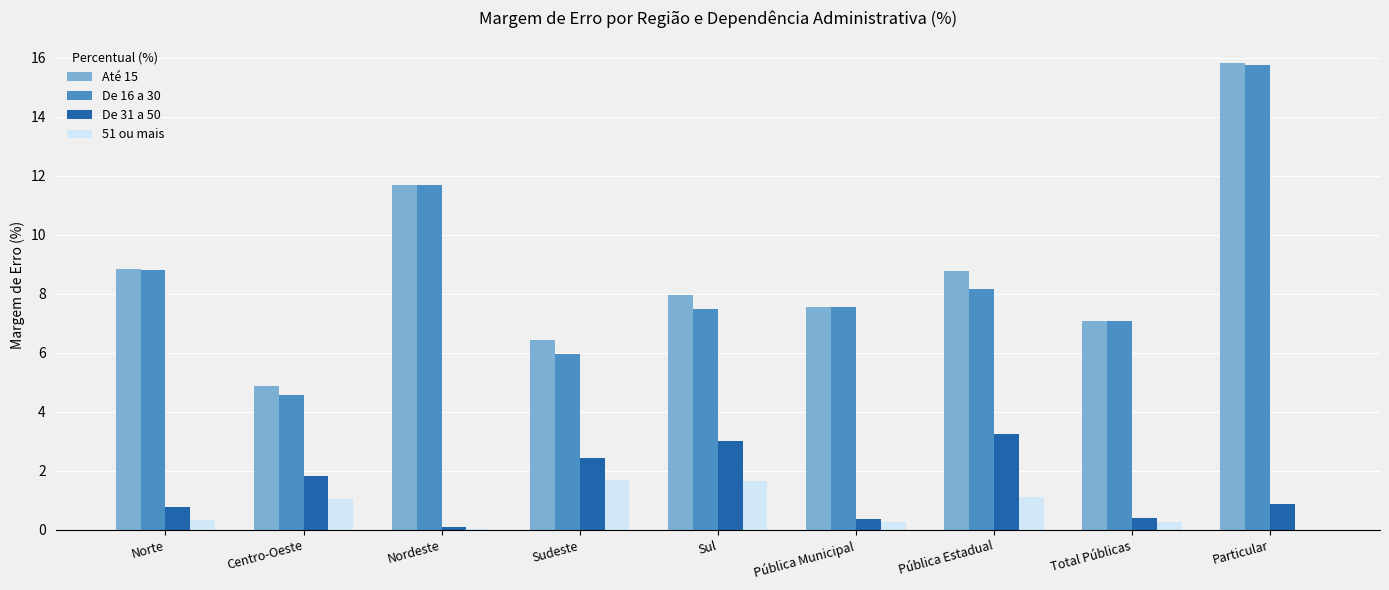

What is the difference between the De 31 a 50 values at Total Públicas and Sudeste?

2.0